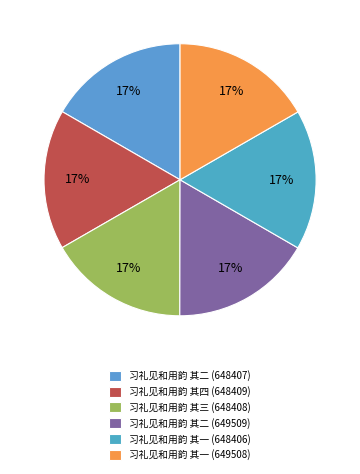

Count the number of slices in the pie.

6